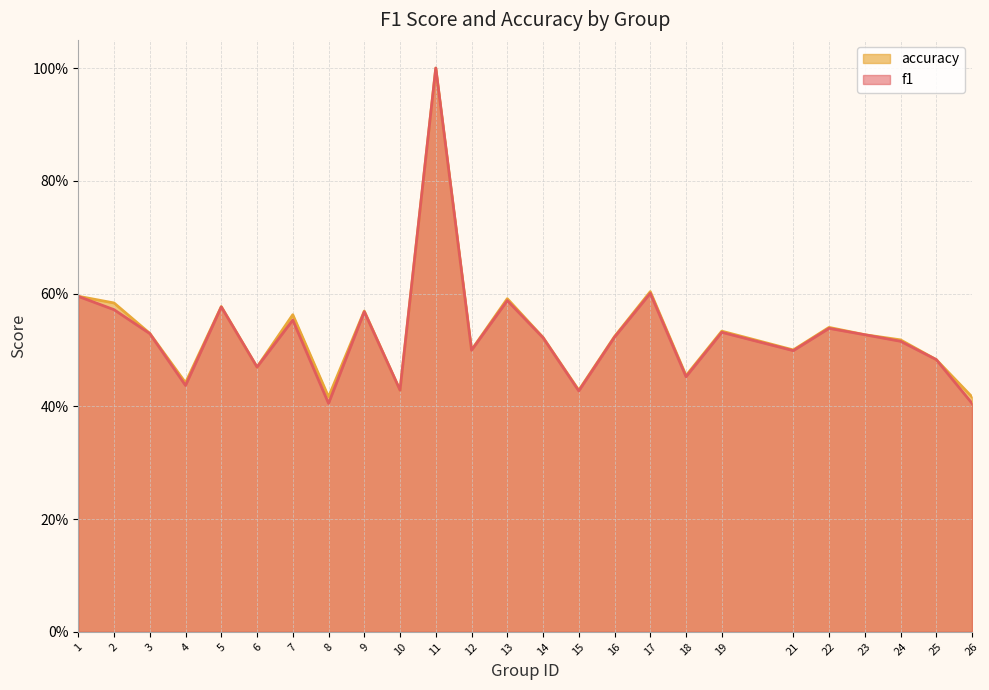

The value of f1 at 18 is 0.1. True or false?

False